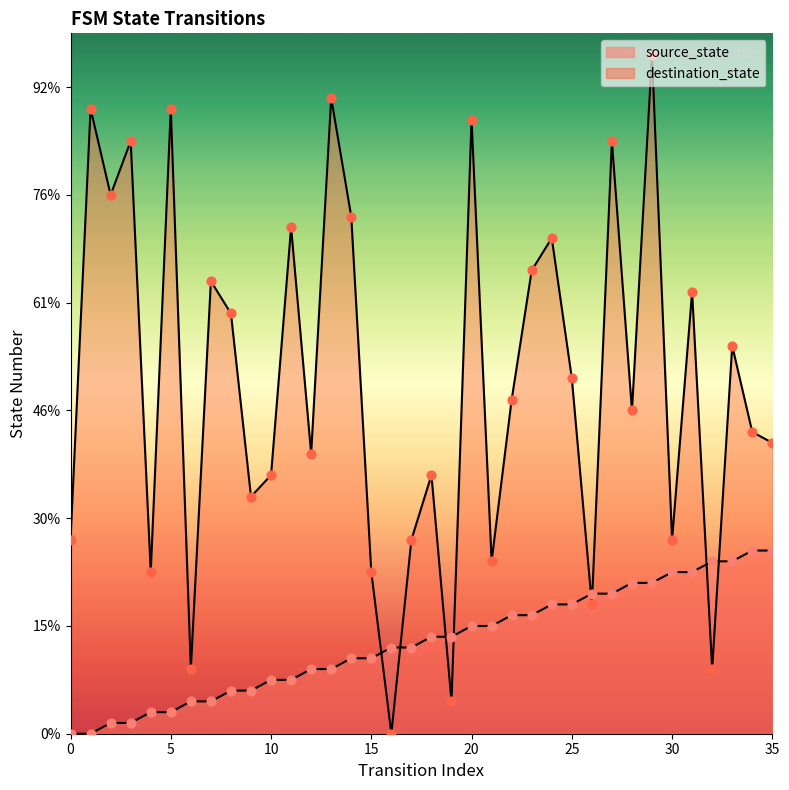

At how many categories does at least one series exceed 27?

20